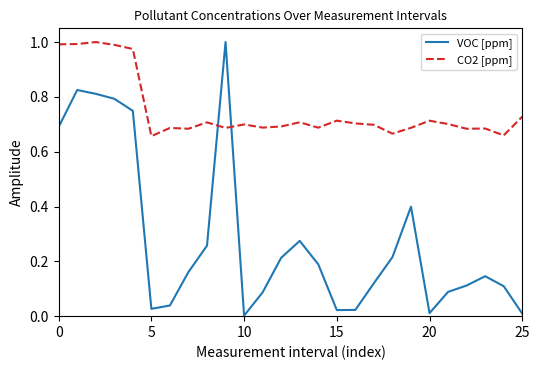

Which series has the widest spread of values?

VOC [ppm]